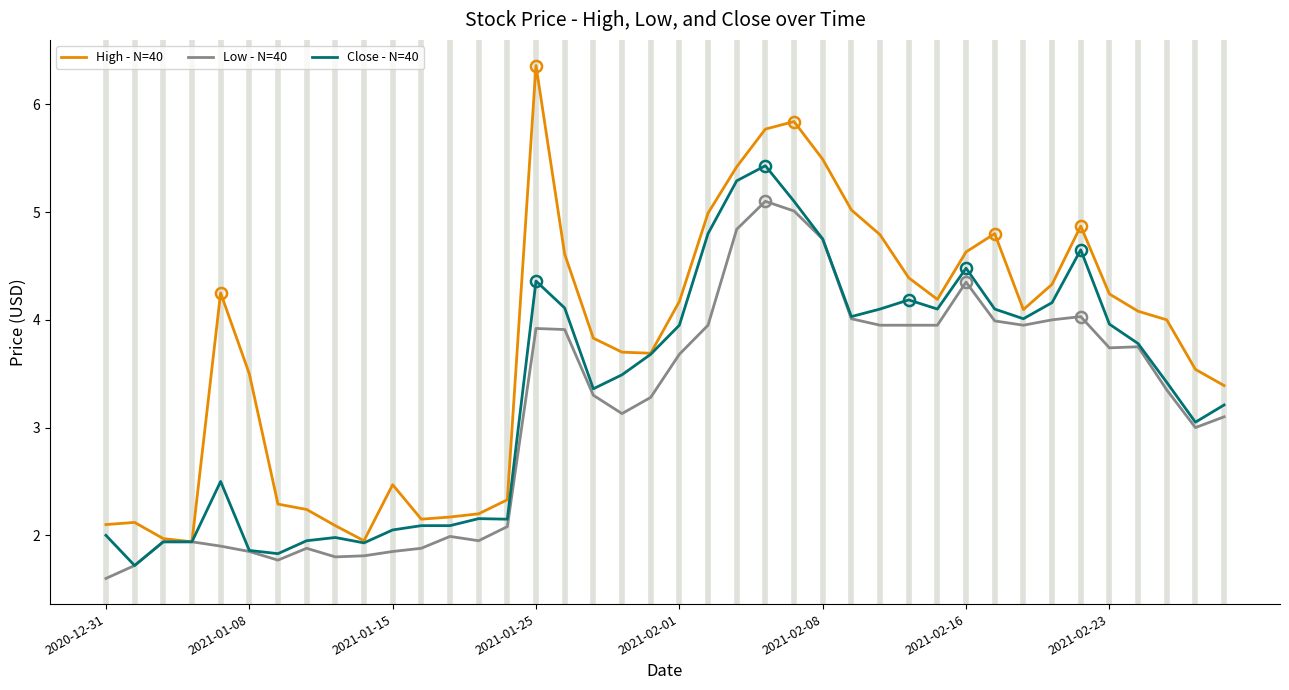

Which series has the largest range (max minus min)?

High - N=40